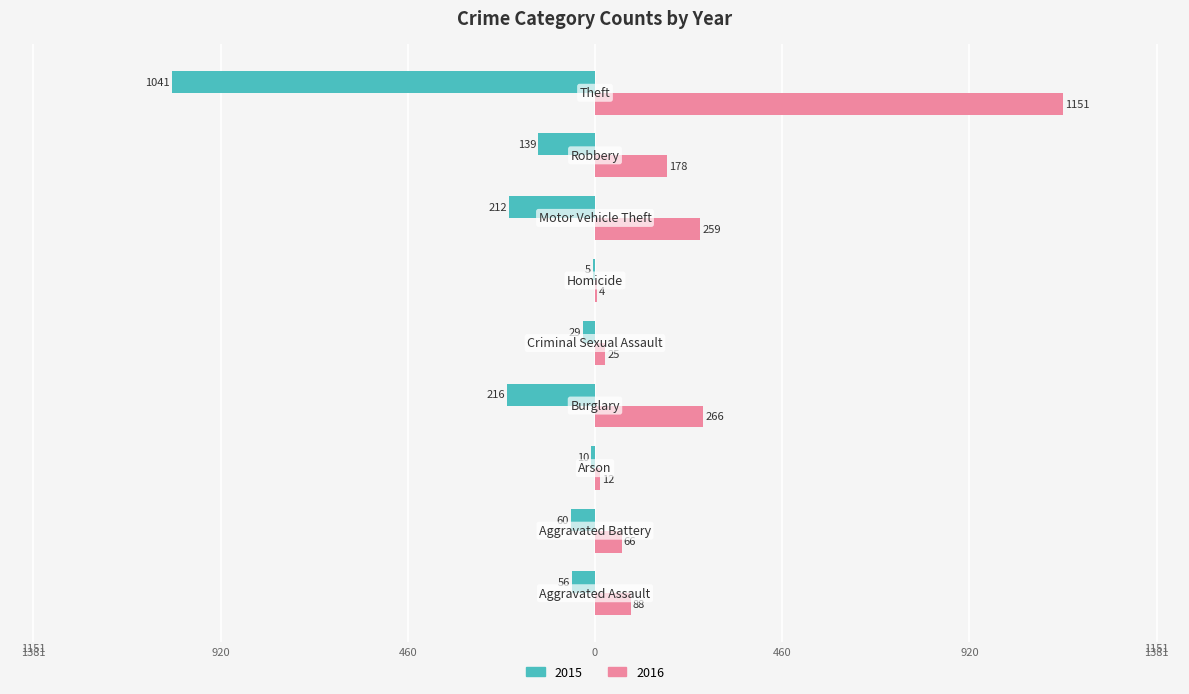

Reading right to left, extract all data points from this chart.

2015: -1041	-139	-212	-5	-29	-216	-10	-60	-56
2016: 1151	178	259	4	25	266	12	66	88